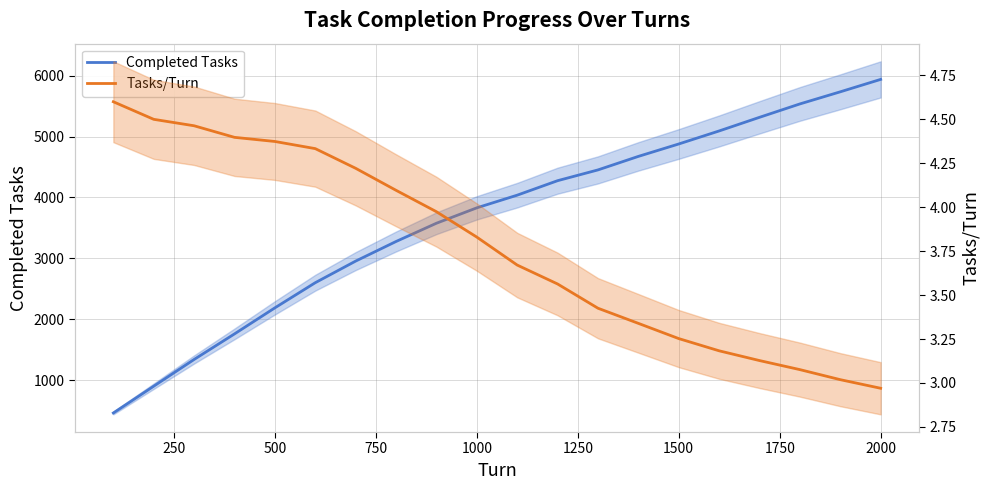

The value of Tasks/Turn at 1500 is 0.8. True or false?

False